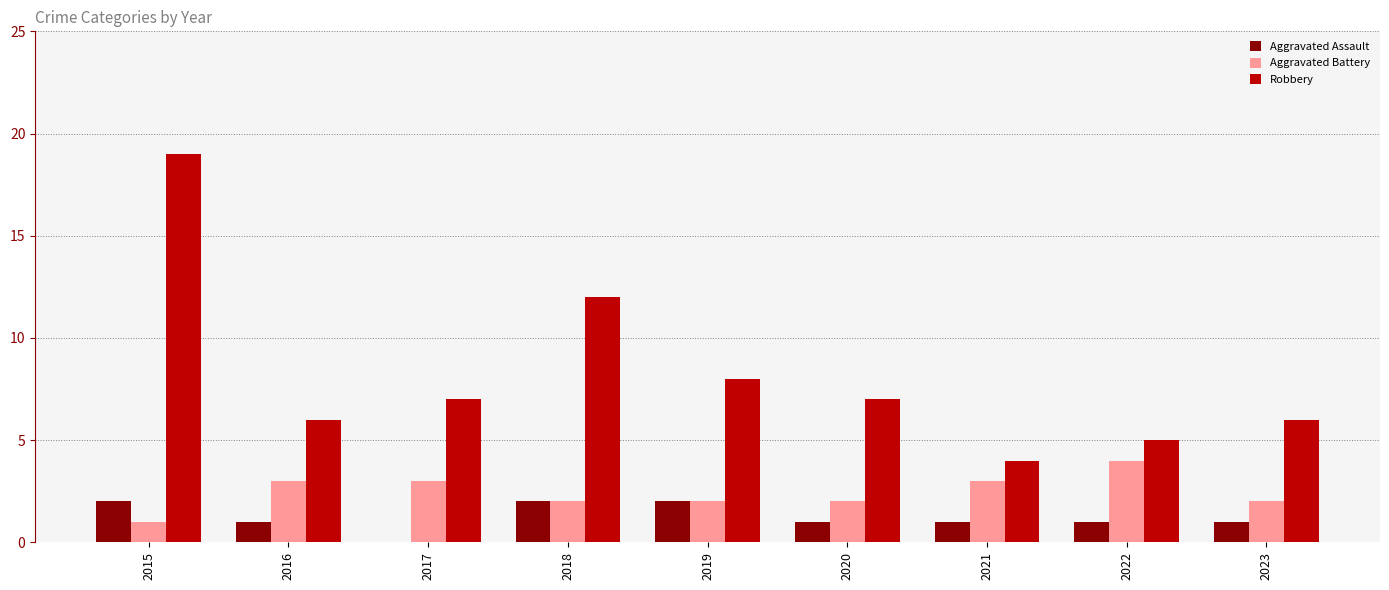

Count the number of data series in this chart.

3